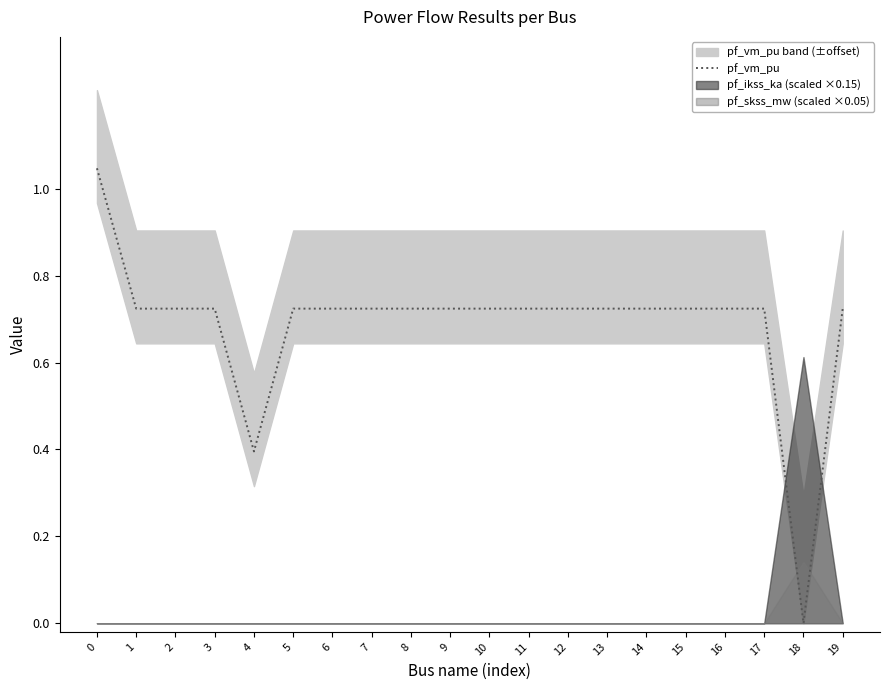

What is the sum of the values at 16 and 8?

1.4